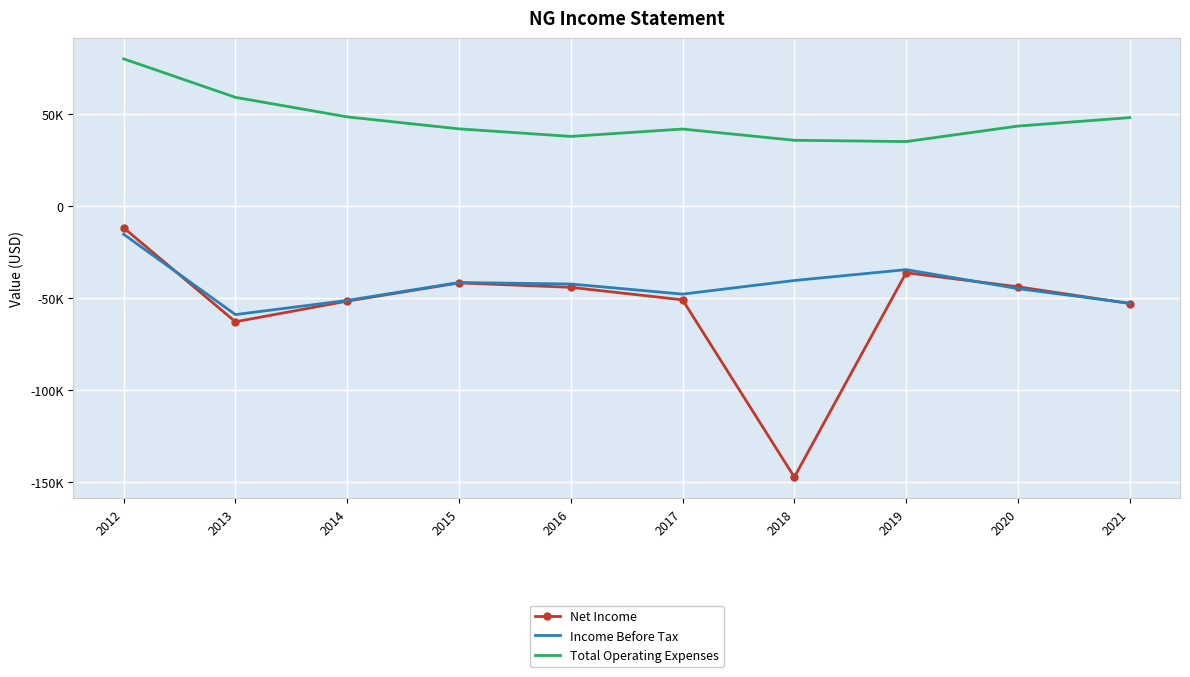

The value of Net Income at 2013 is -107573. True or false?

False